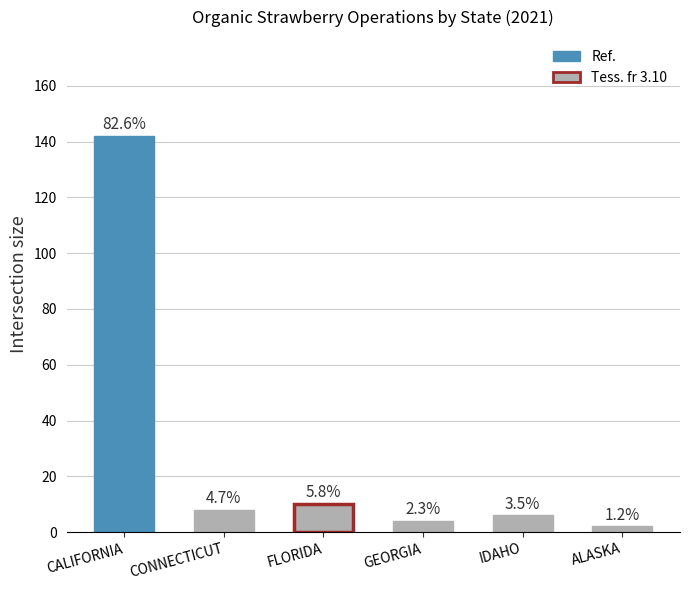

Are the bars horizontal?

No